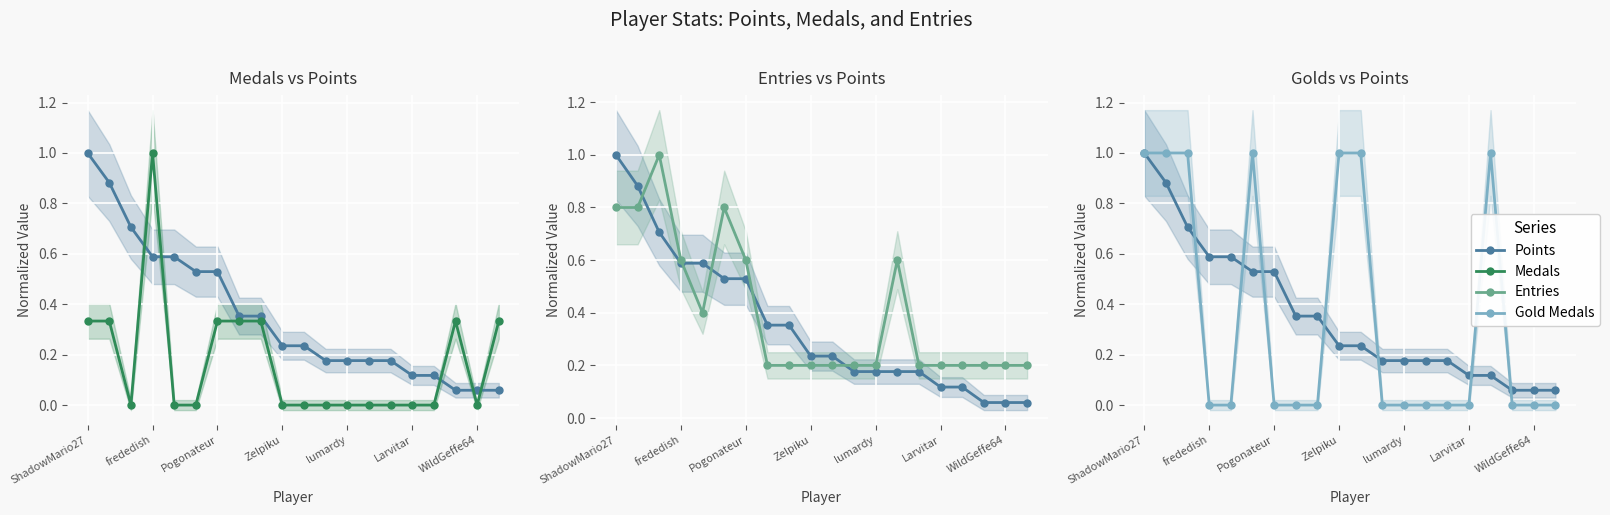

What is the average value of the Medals series?

0.2